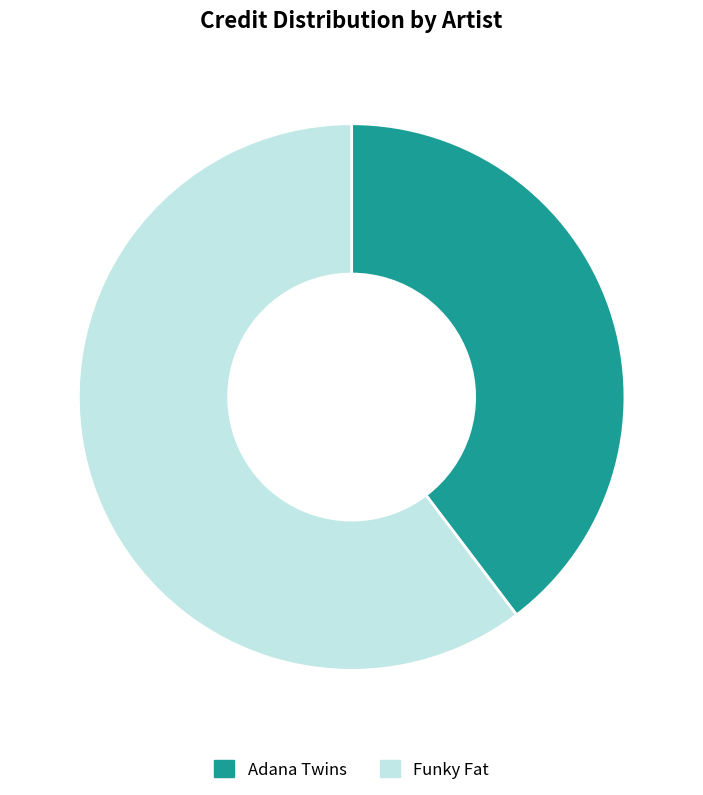

Is there any slice that represents more than half of the pie?

Yes